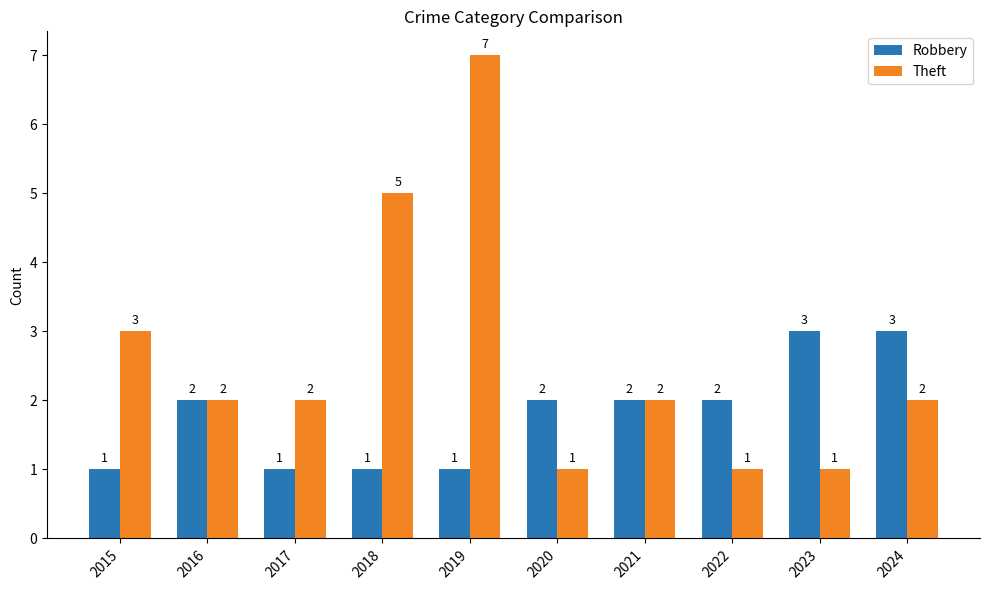

How many bars are there in each group?

2